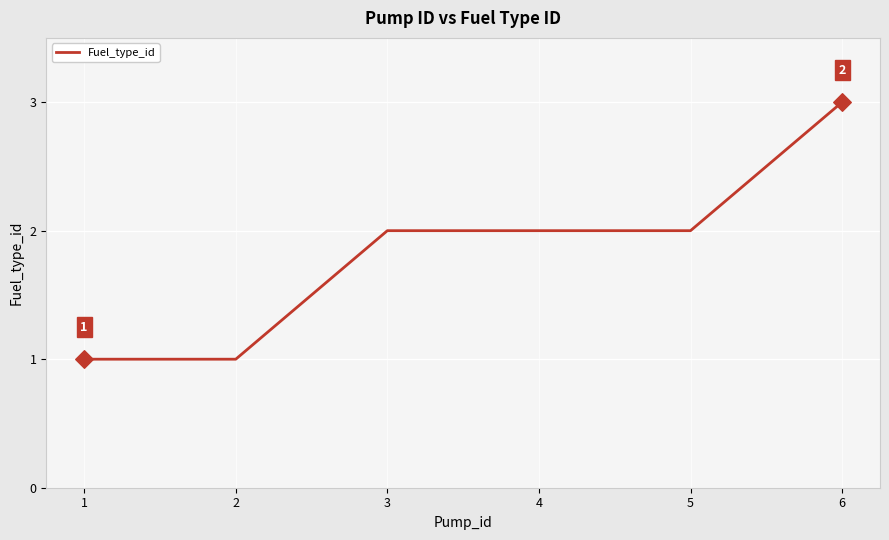

Between 2 and 6, which is larger?

6